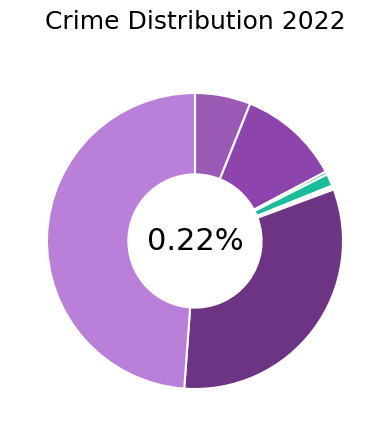

What percentage is NOT represented by Arson?

99.7%